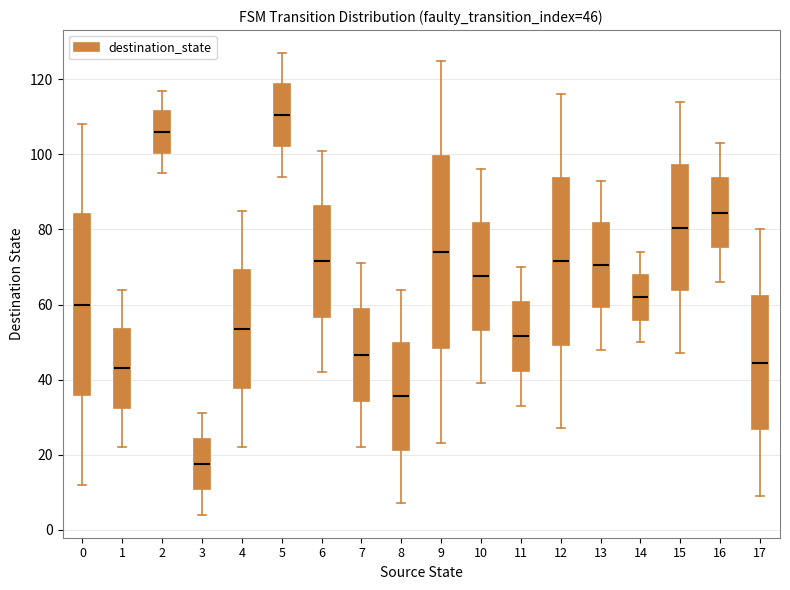

Which box's median line is the highest?

5